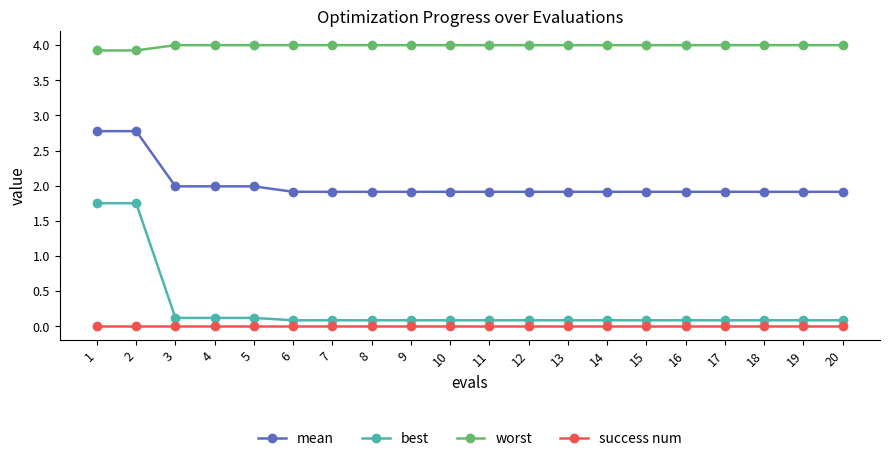

True or false: success num and best intersect in this chart.

False